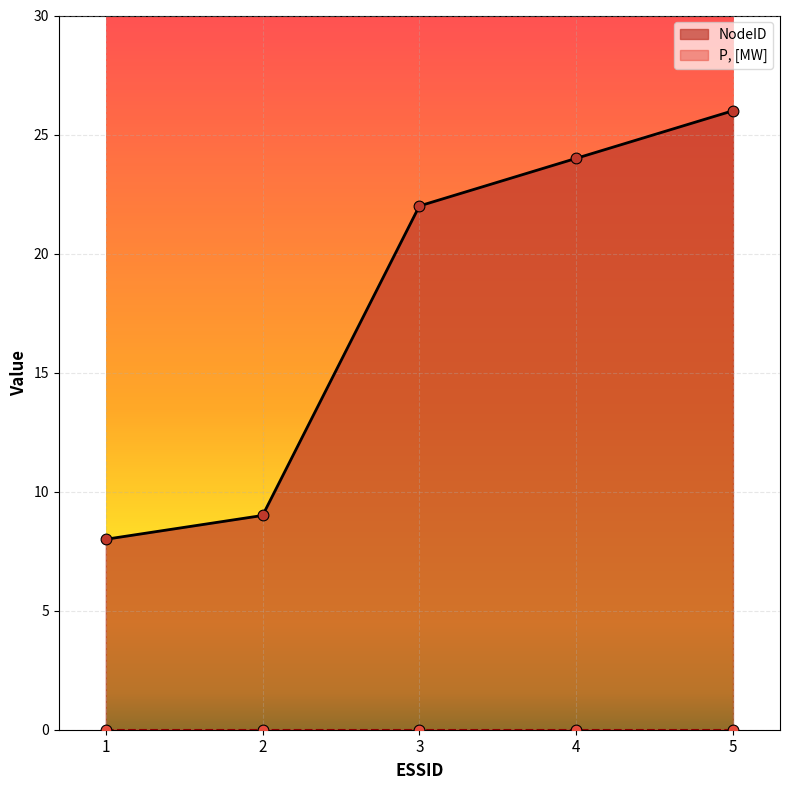

What is the change in value from 3 to 4?

+2